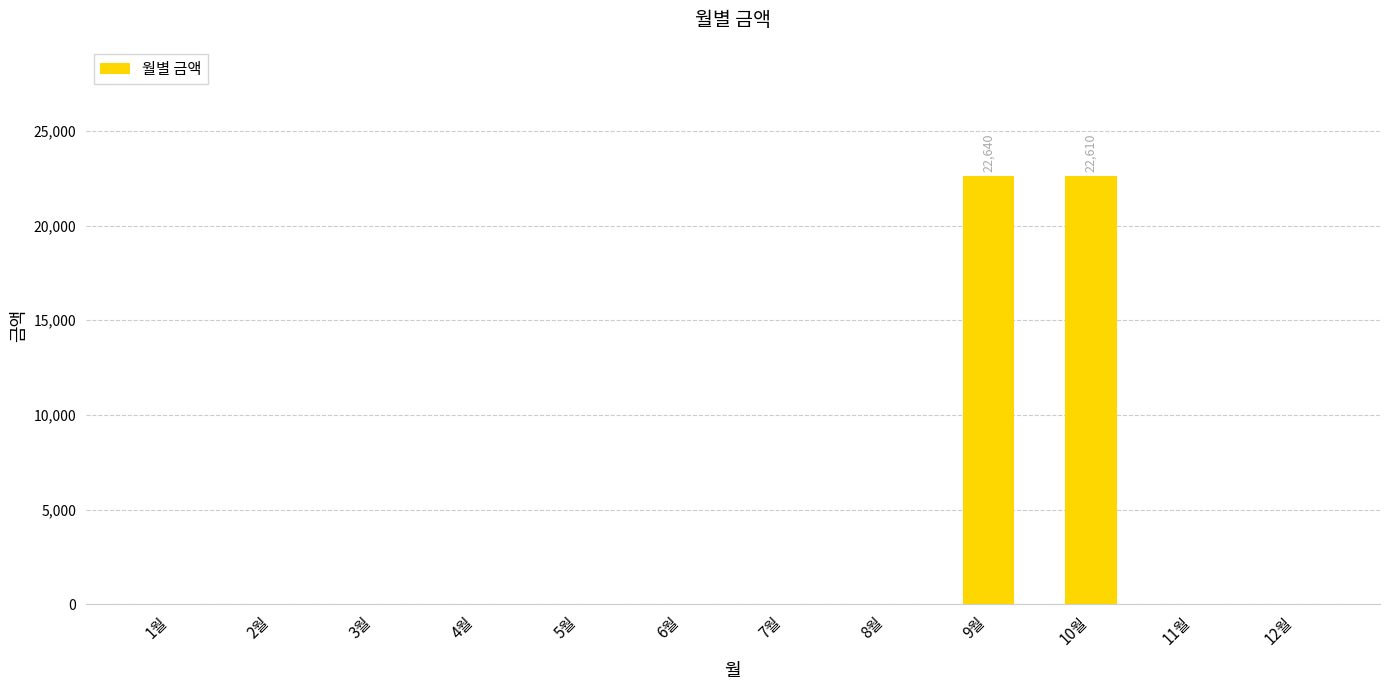

The value at 3월 is 0. True or false?

True